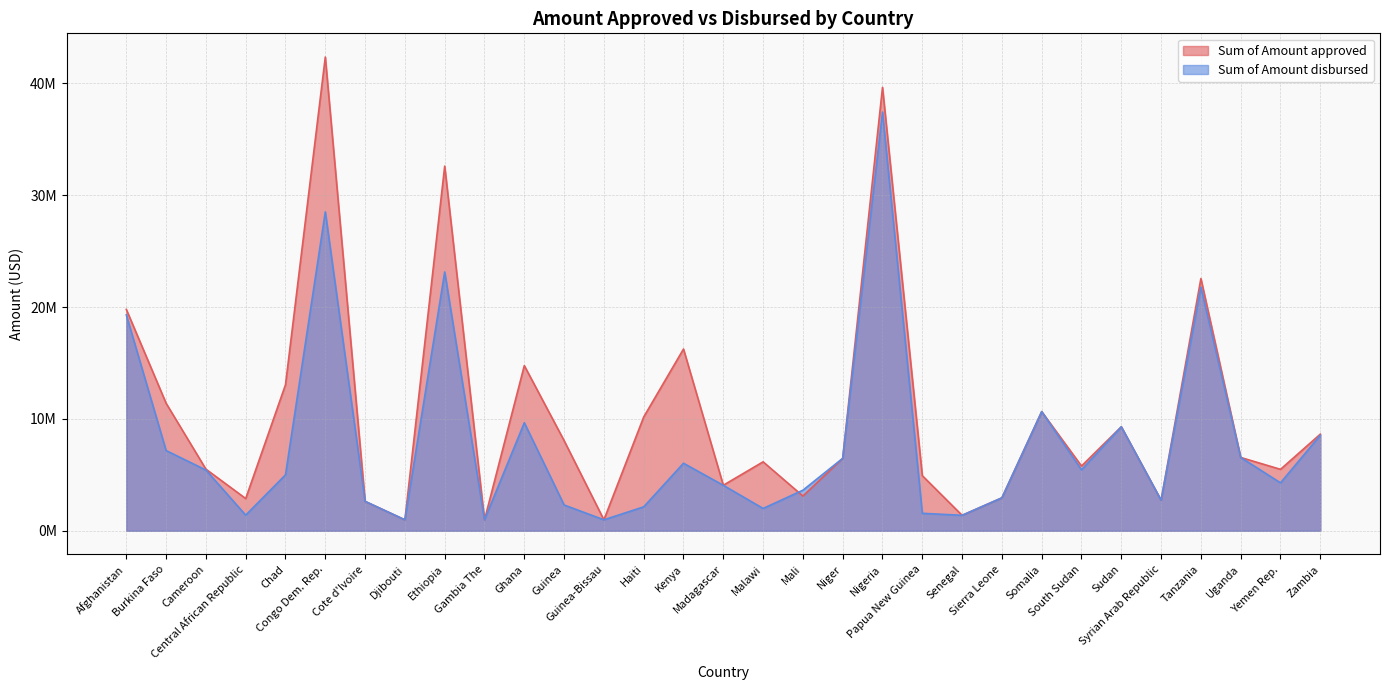

What are all the series names shown in the legend?

Sum of Amount approved, Sum of Amount disbursed